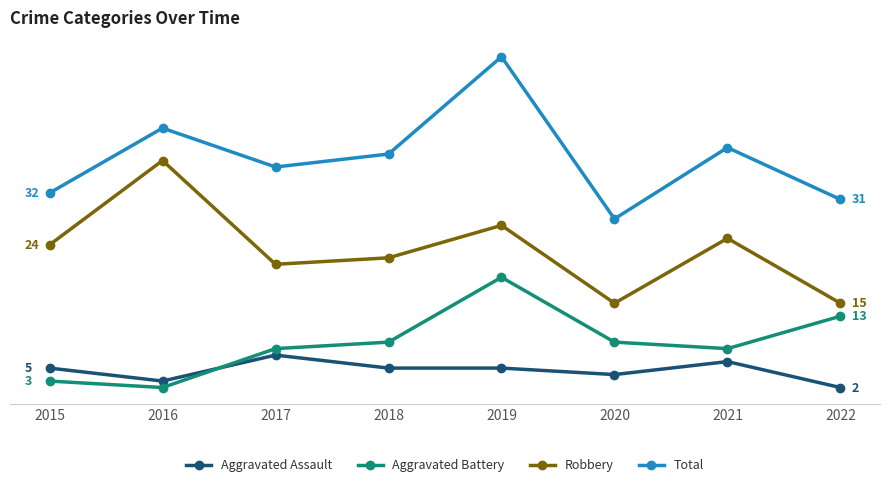

What are all the series names shown in the legend?

Aggravated Assault, Aggravated Battery, Robbery, Total